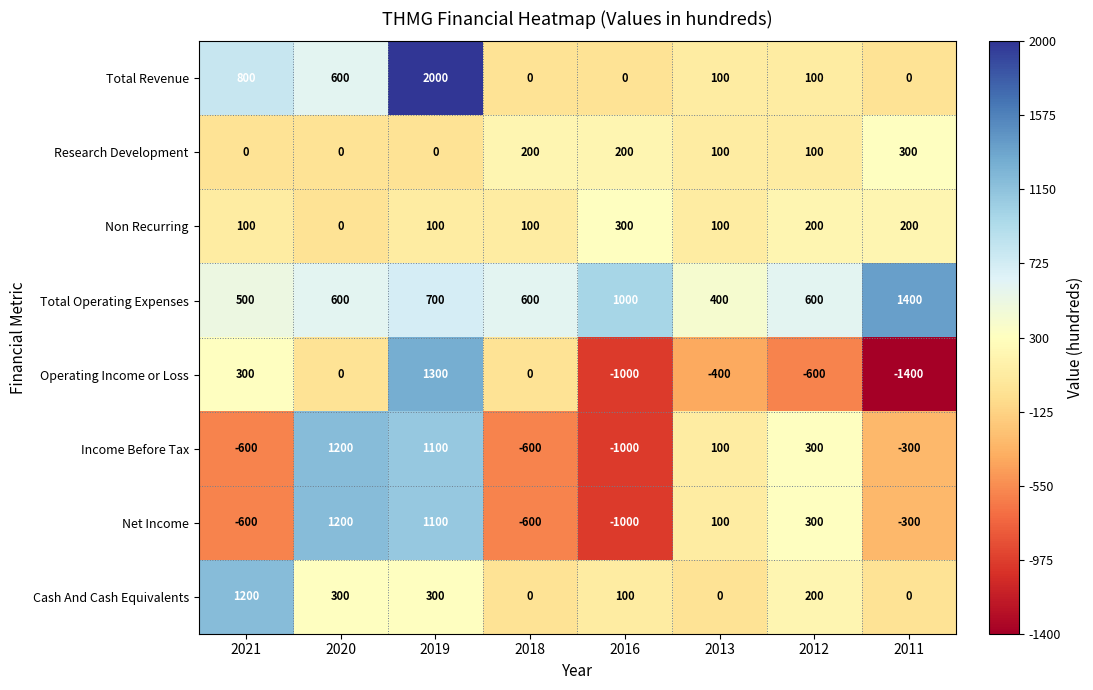

What is the spread (max minus min) of values at 2016?

2000